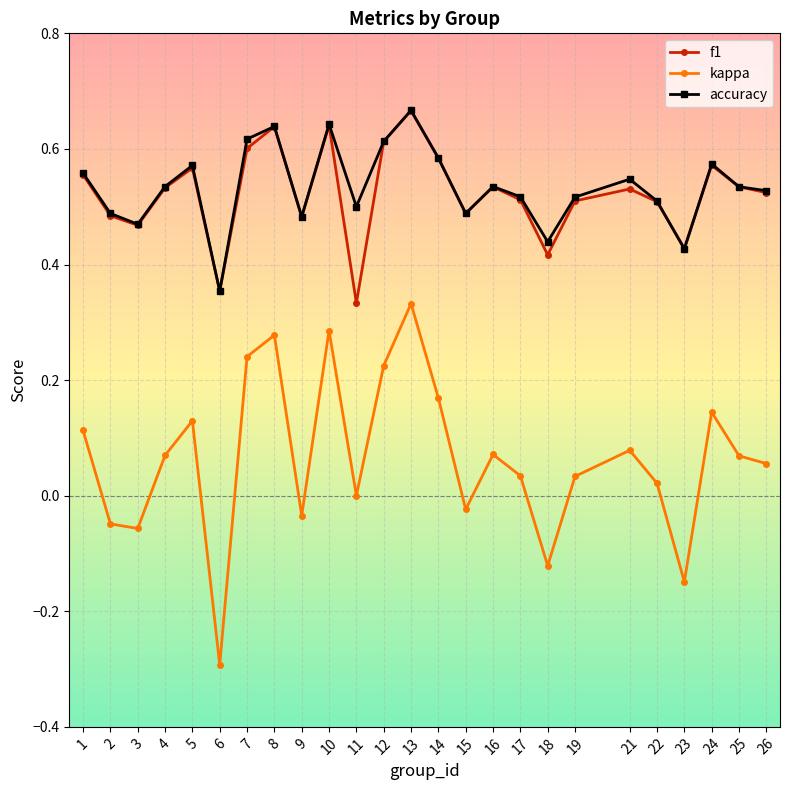

Where is the first local maximum for kappa?

5